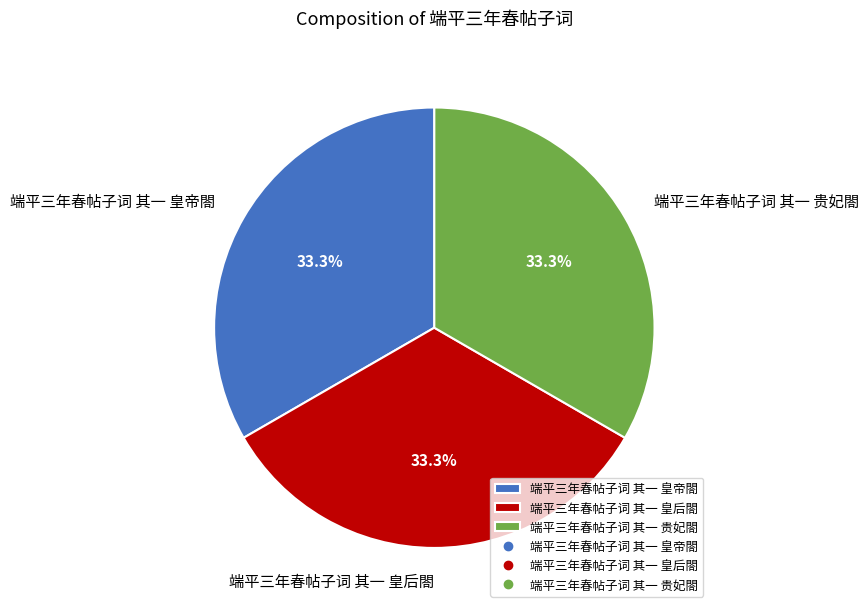

To the nearest percent, what portion does 端平三年春帖子词 其一 皇后閤 represent?

33%